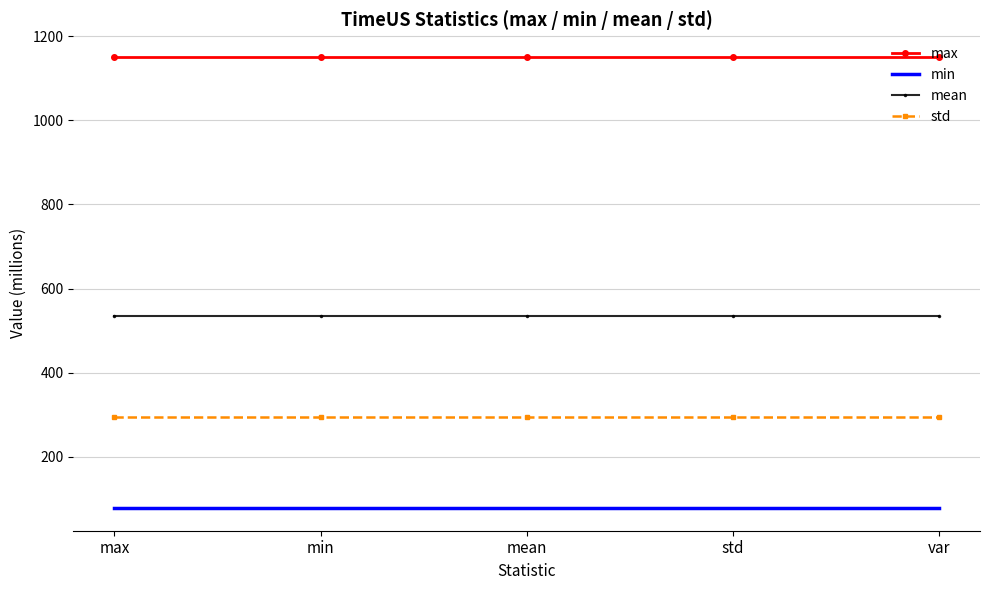

What is the minimum value shown in the chart?

78.0